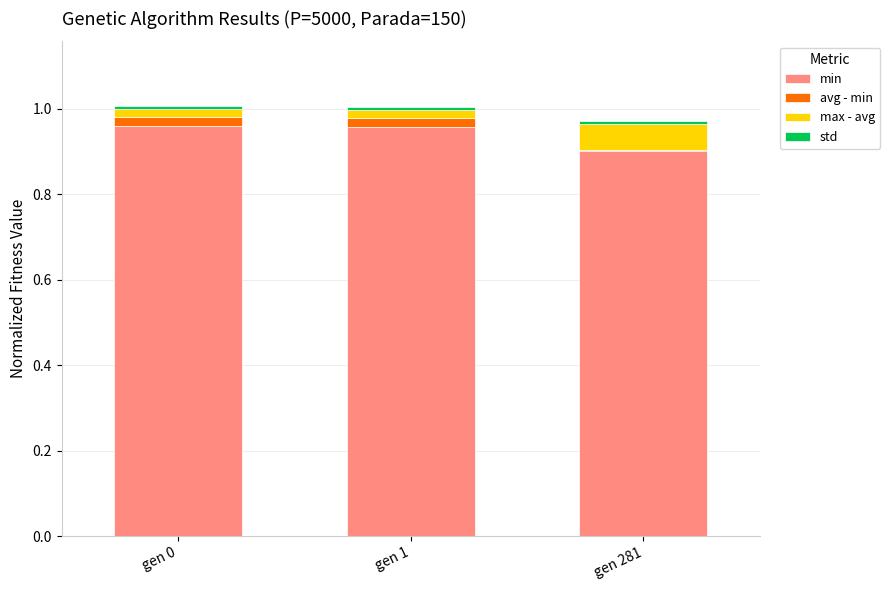

Are the bars horizontal?

No